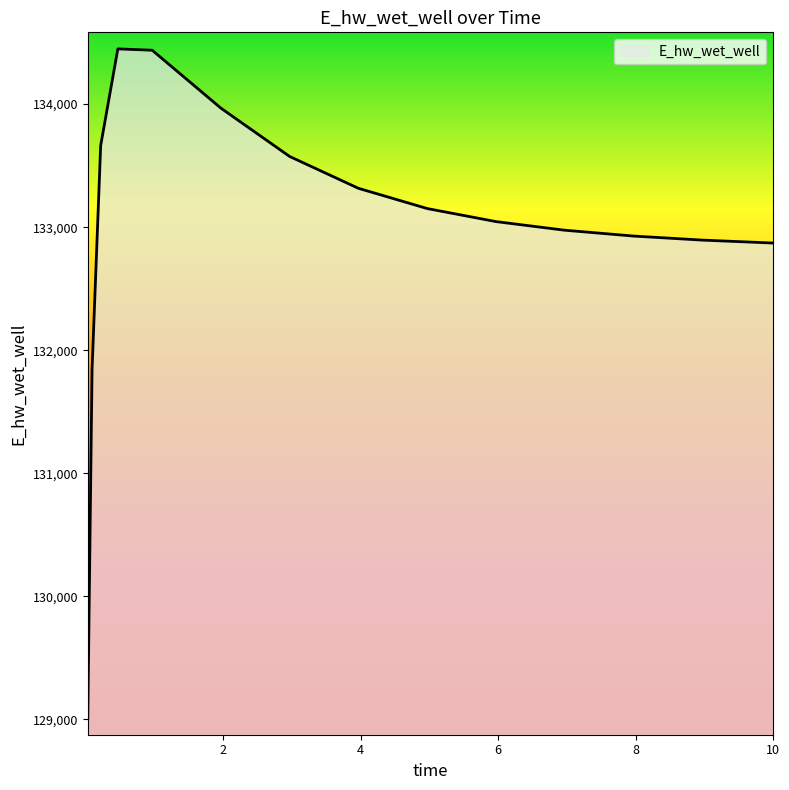

How many distinct data groups are displayed?

1